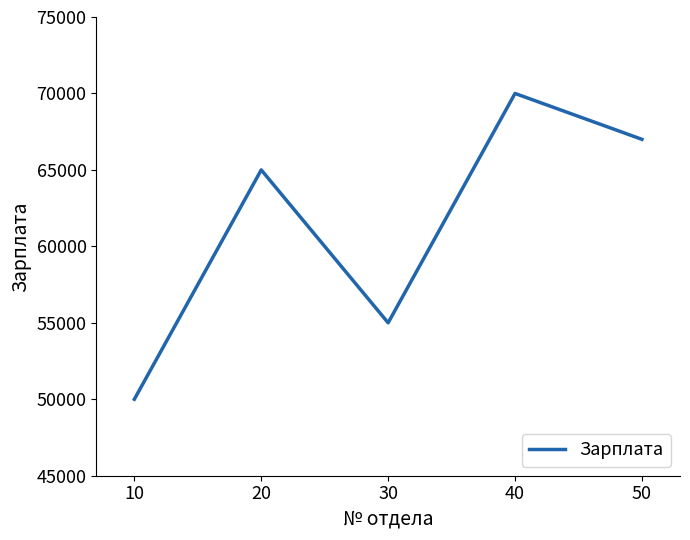

What is the difference between the second highest and second lowest values?

12000